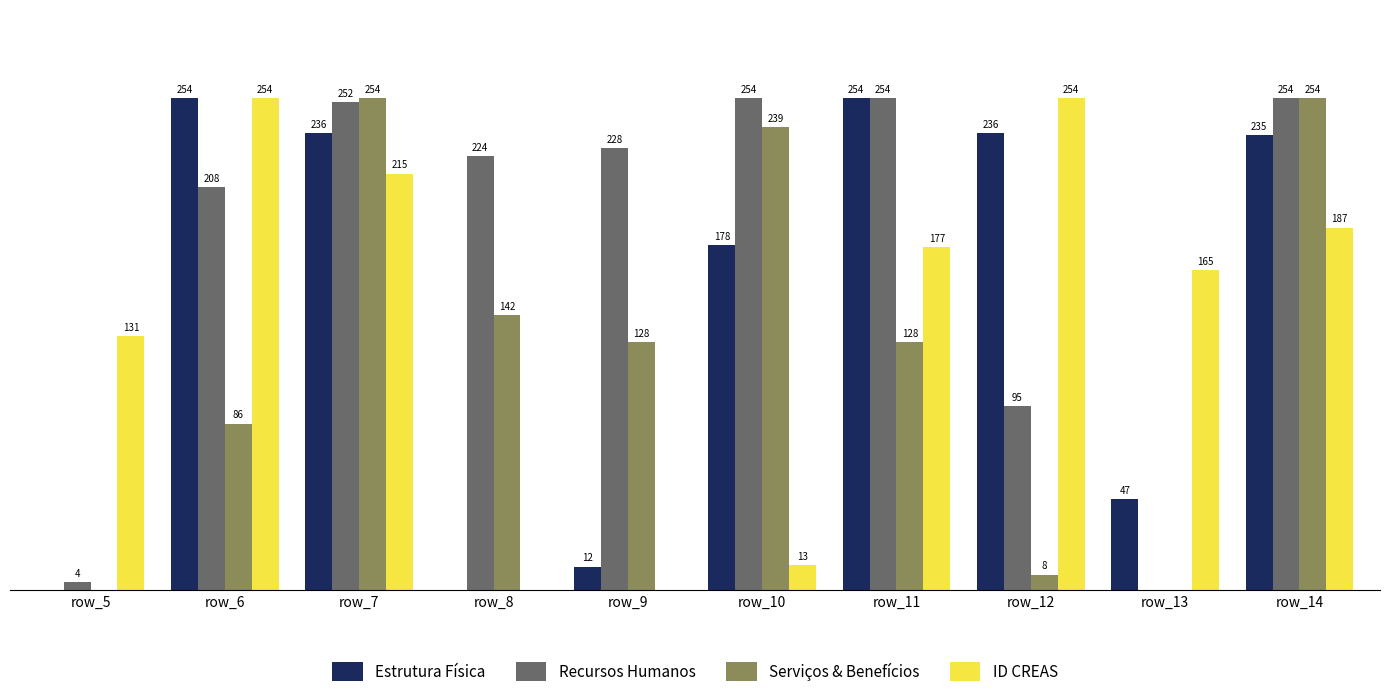

What are all the series names shown in the legend?

Estrutura Física, Recursos Humanos, Serviços & Benefícios, ID CREAS